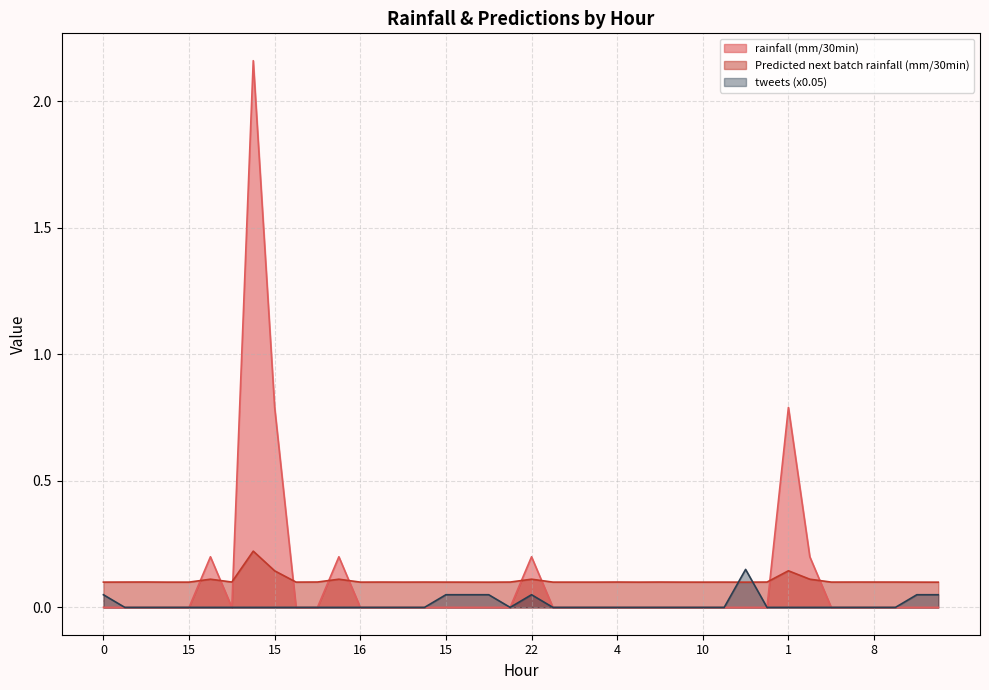

How many values in tweets are above zero?

8